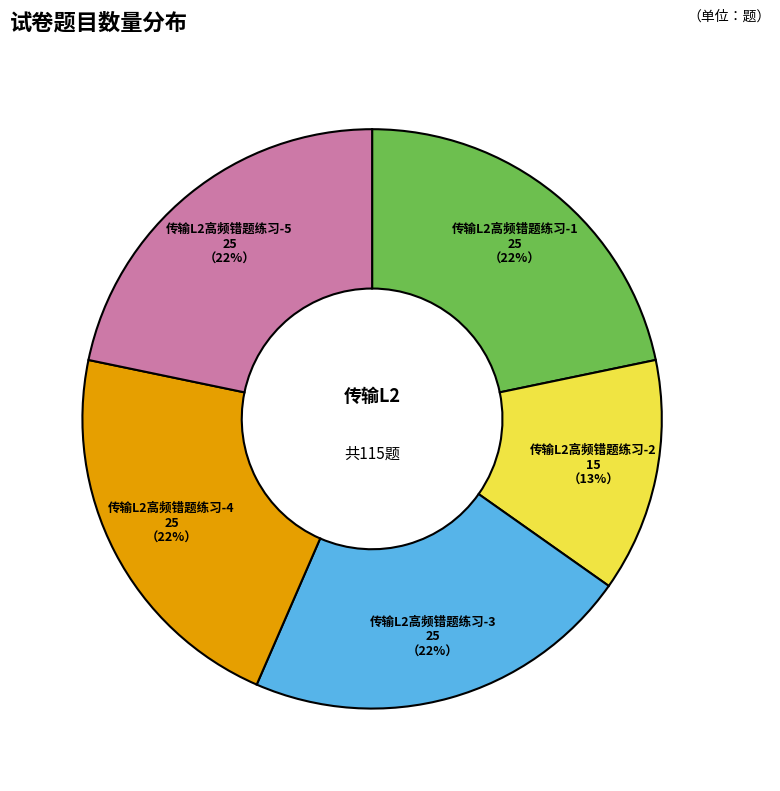

Is the sum of 传输L2高频错题练习-1 and 传输L2高频错题练习-3 greater than half?

No